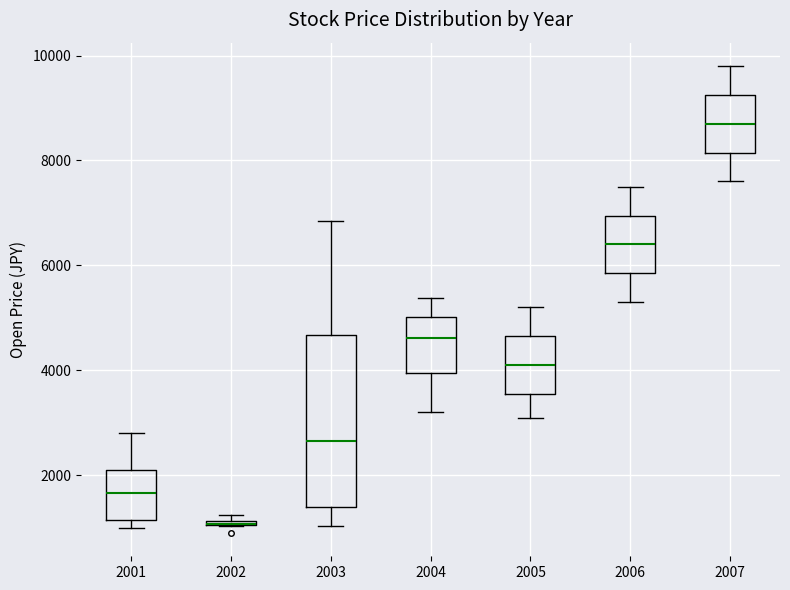

Which box is the tallest, from its lower edge to its upper edge?

2003